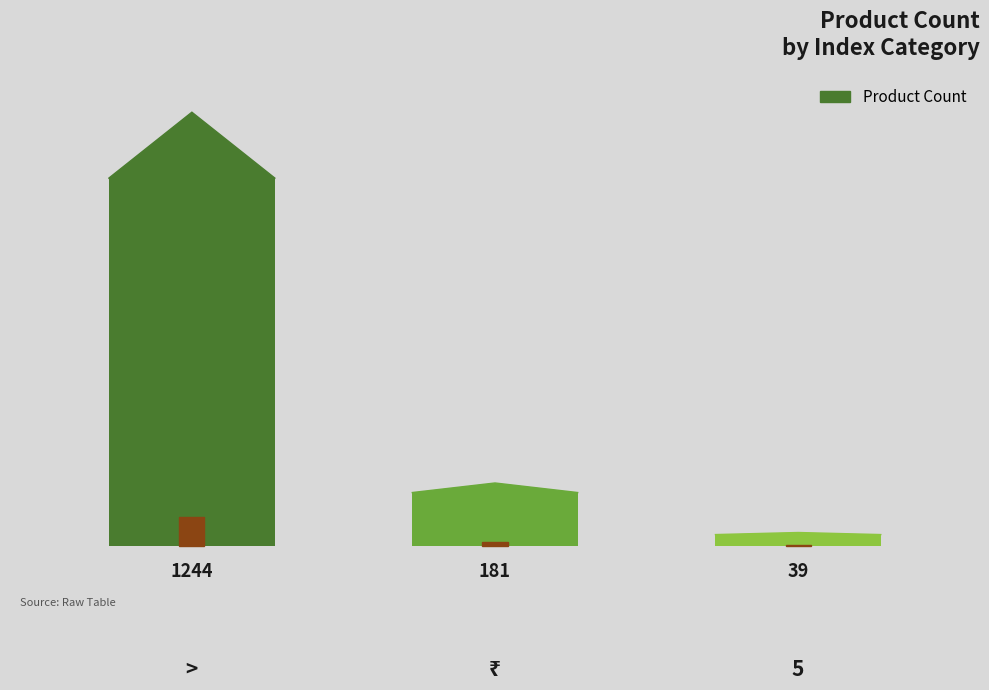

True or false: the data shows 1244 at >.

True